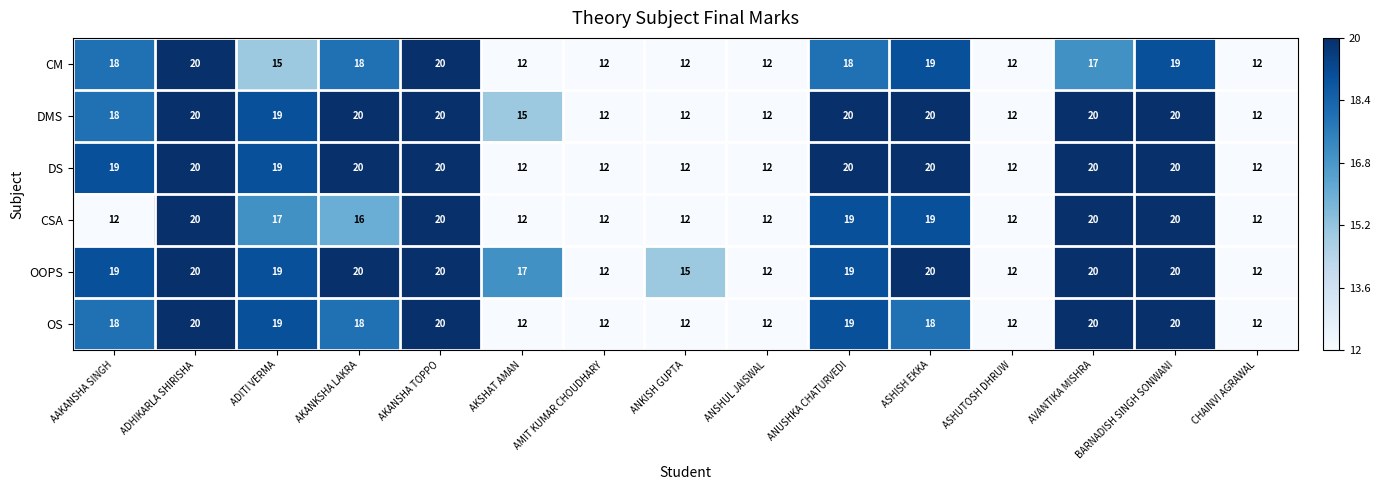

True or false: CSA has a value of 20 at AVANTIKA MISHRA.

True